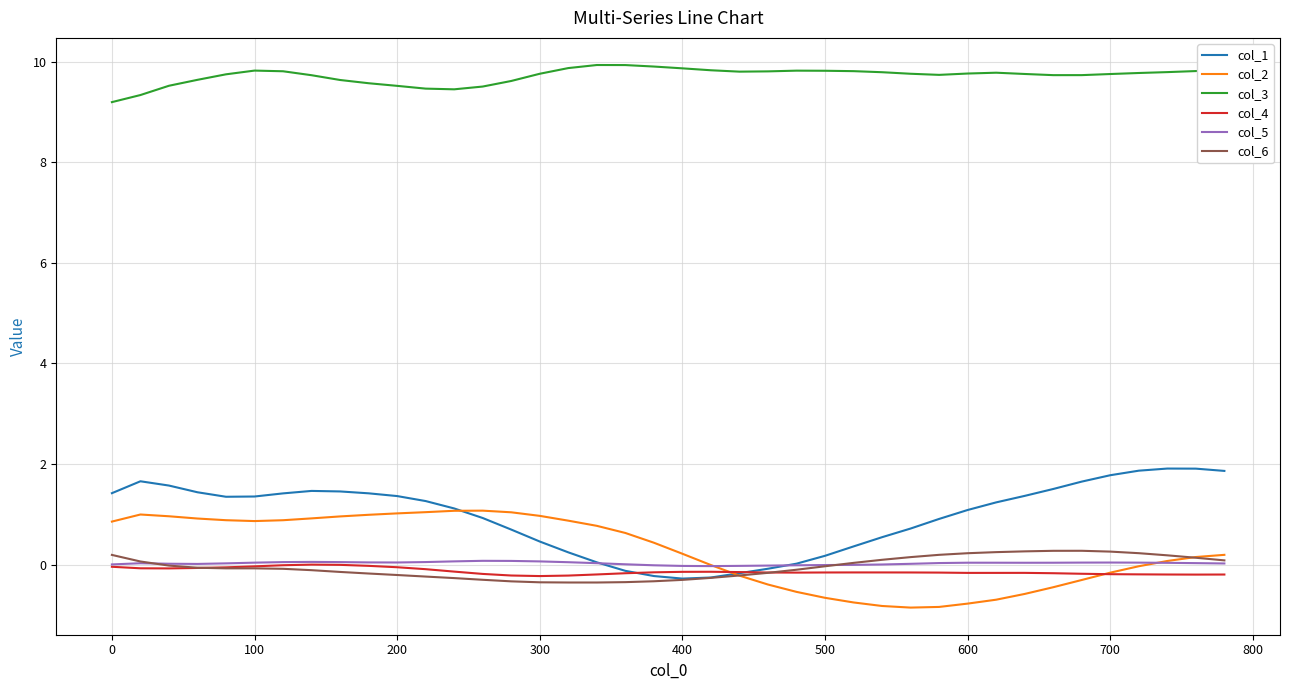

Which series has the largest total across all categories?

col_3